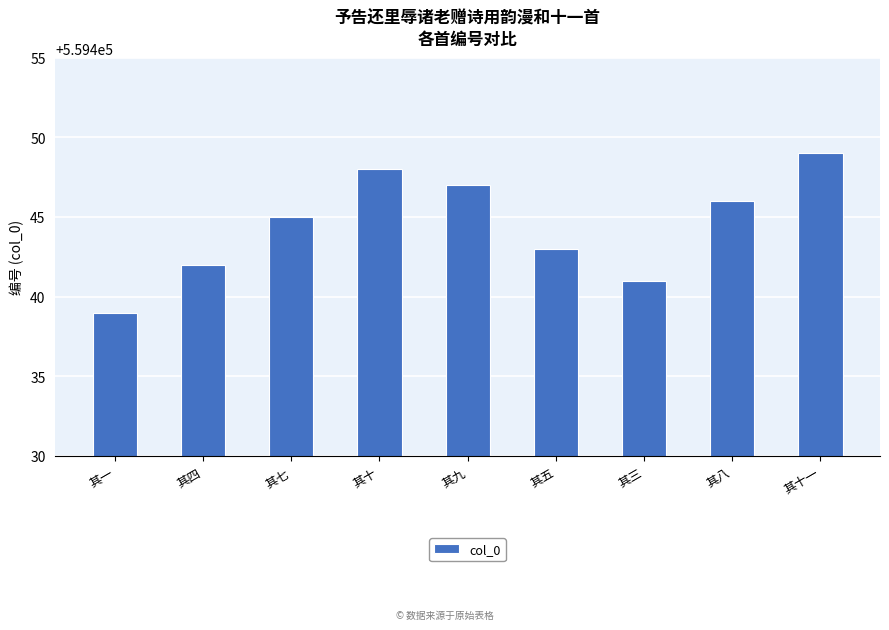

Are the bars horizontal?

No